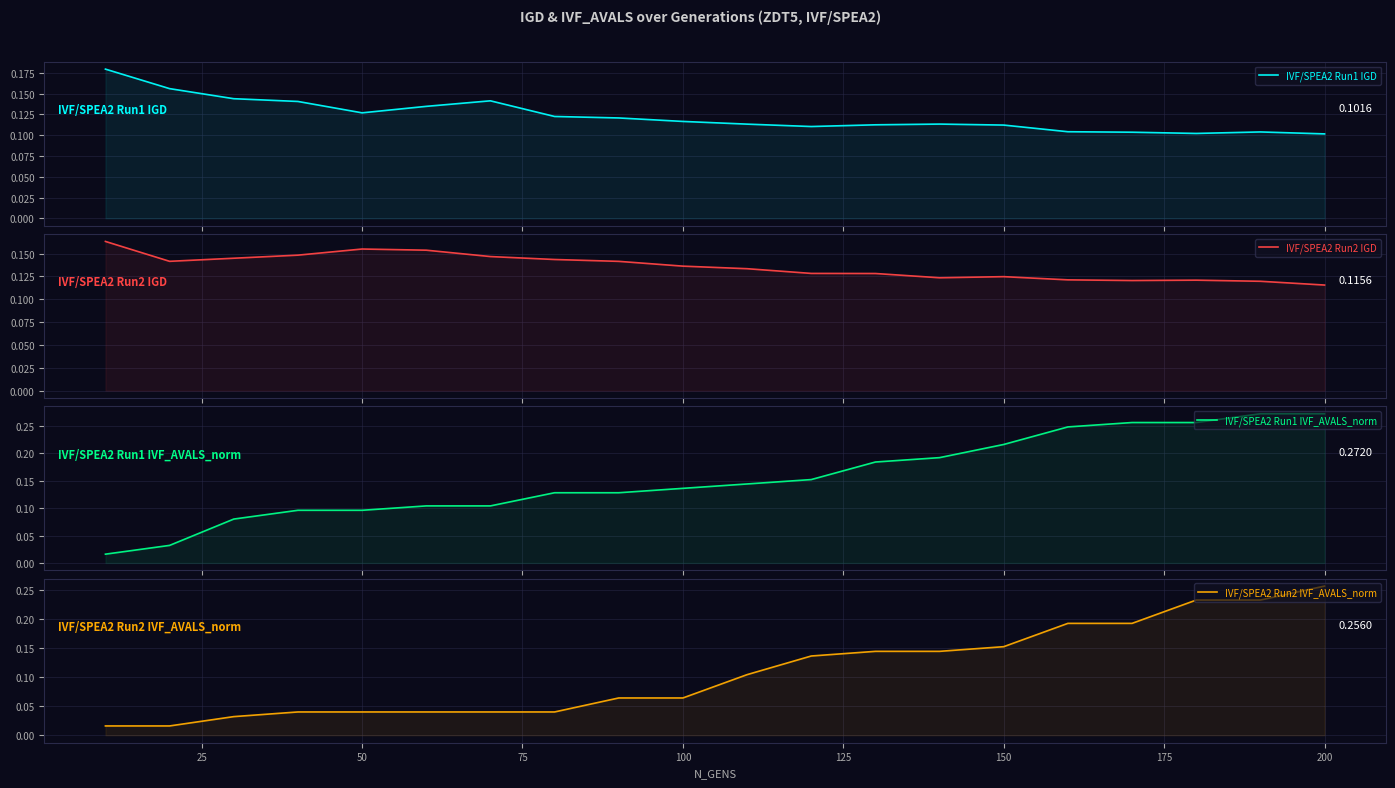

True or false: IVF/SPEA2 Run1 IVF_AVALS_norm has a value of 0.0 at 11.

False